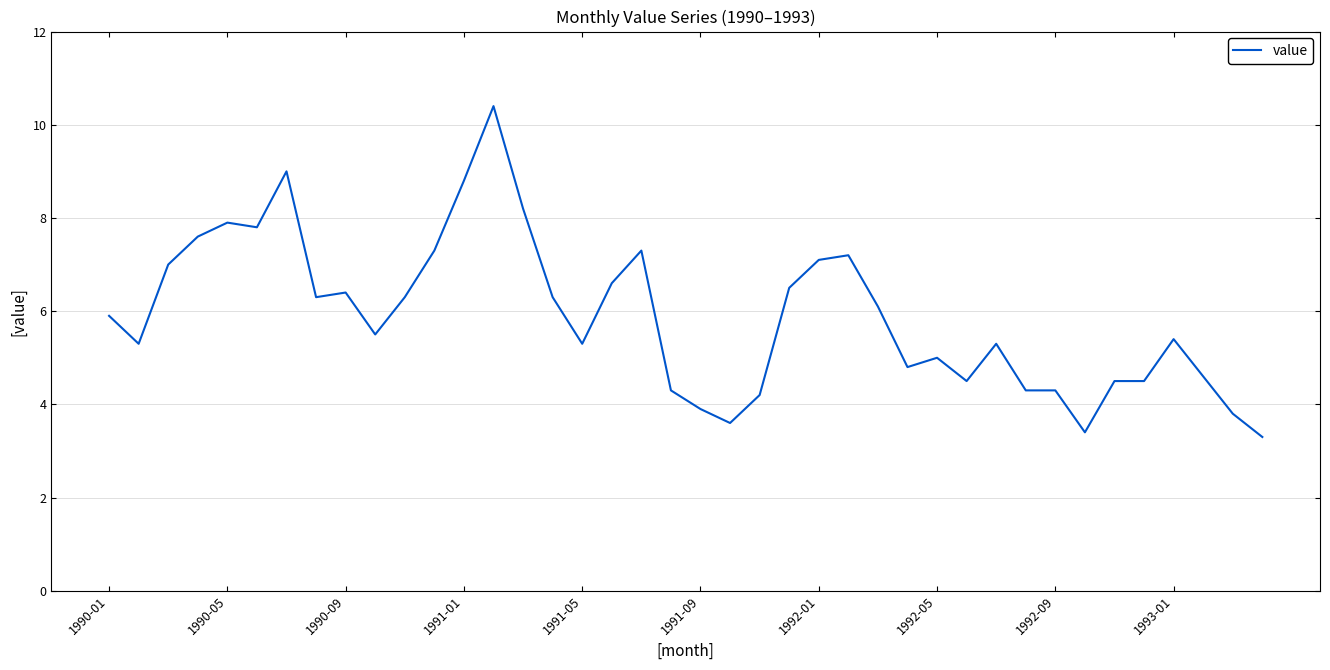

What is the maximum value shown in the chart?

10.4